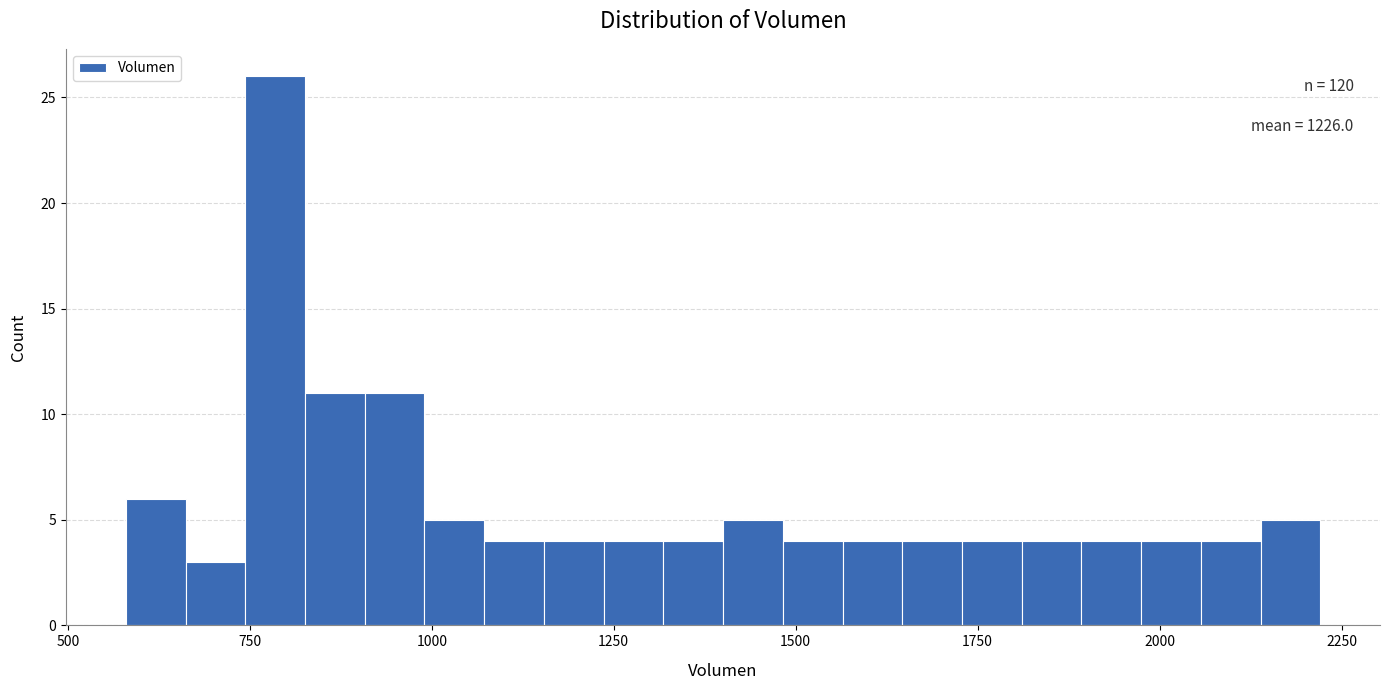

Around what value on the x-axis is the tallest bar? Give the approximate position of its centre, as read against the axis.

800